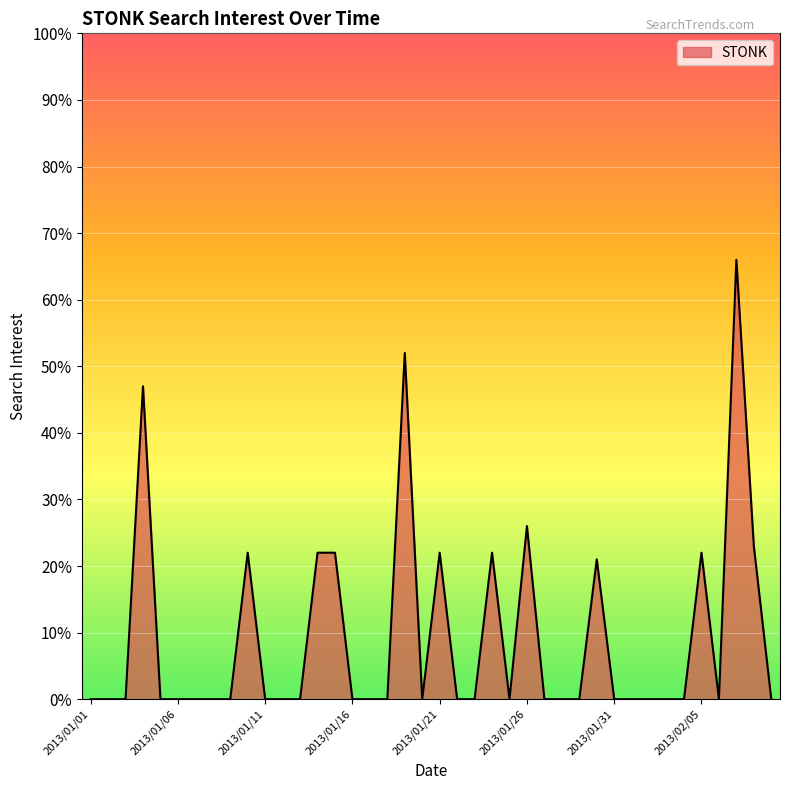

What is the greatest value displayed?

66